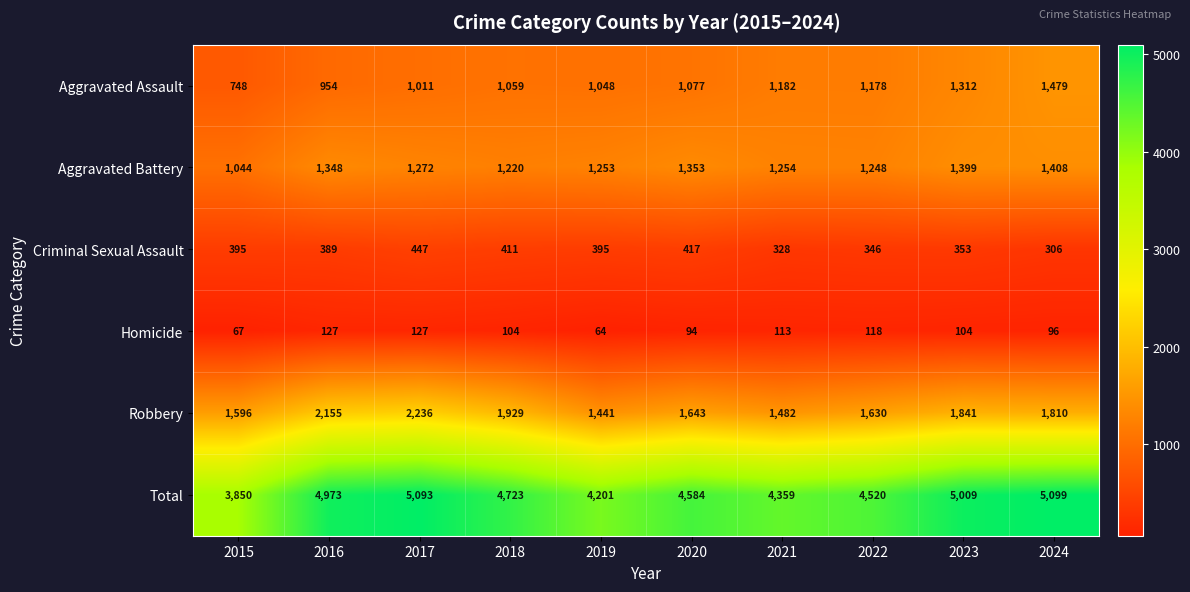

What value does the Aggravated Assault series have at 2022?

1178